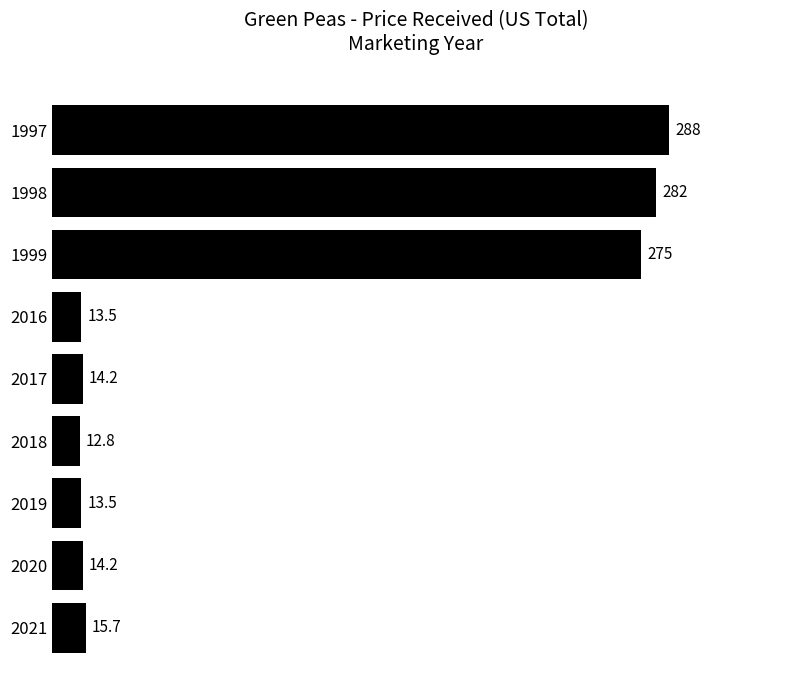

Does the chart contain stacked bars?

No